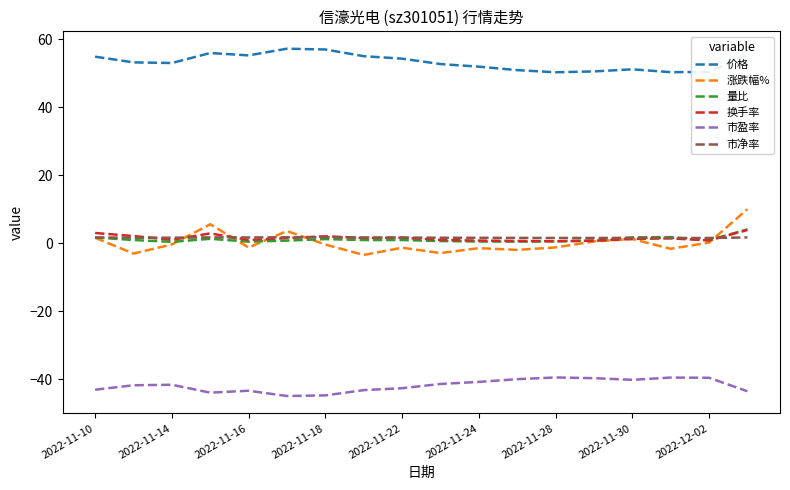

What is the minimum value shown in the chart?

-44.9